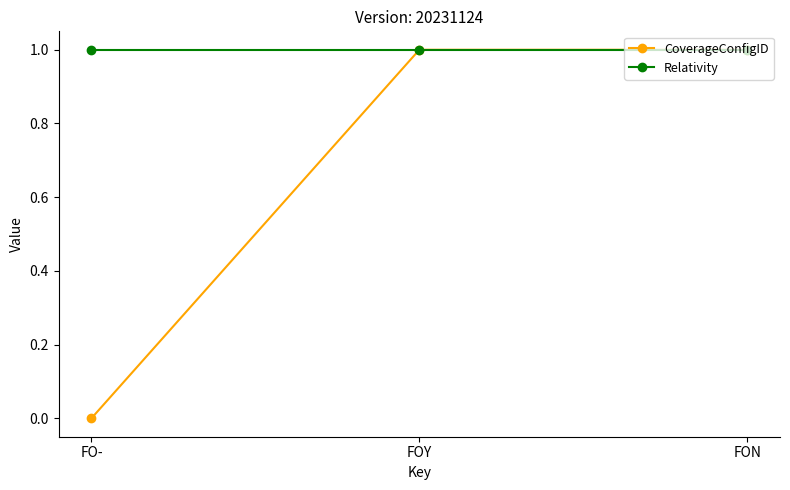

How many categories are shown in the chart?

3